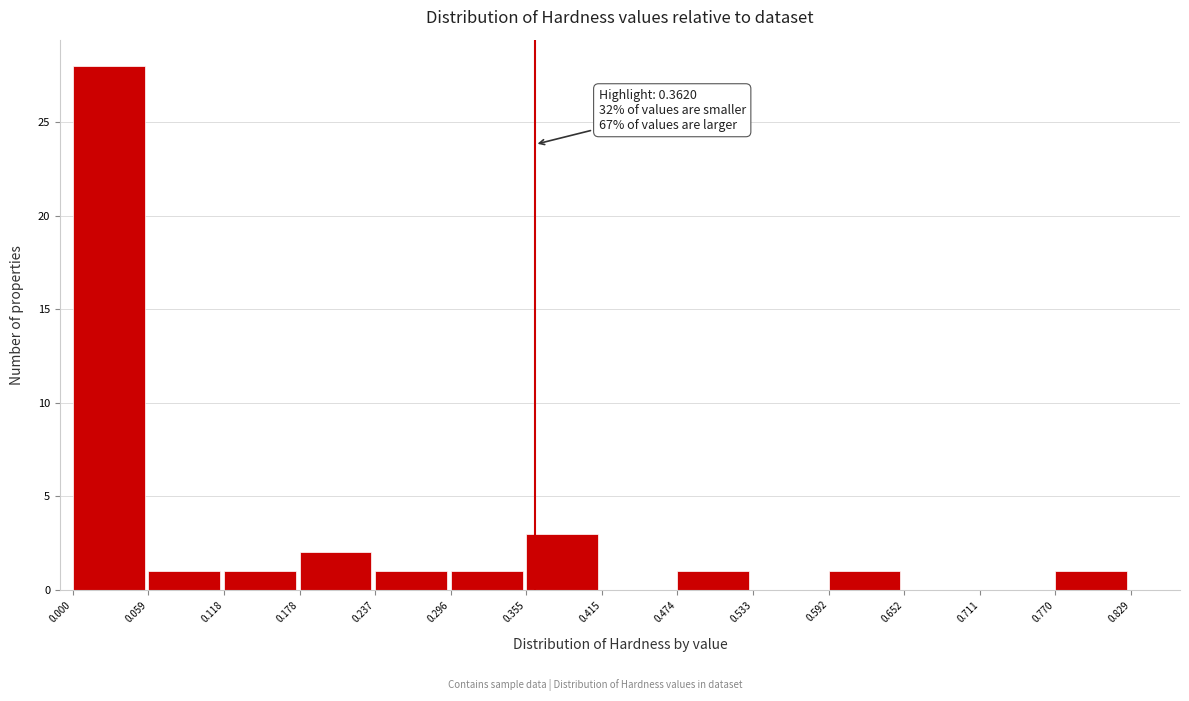

Over which range of the x-axis is the bar tallest?

0.000 to 0.059